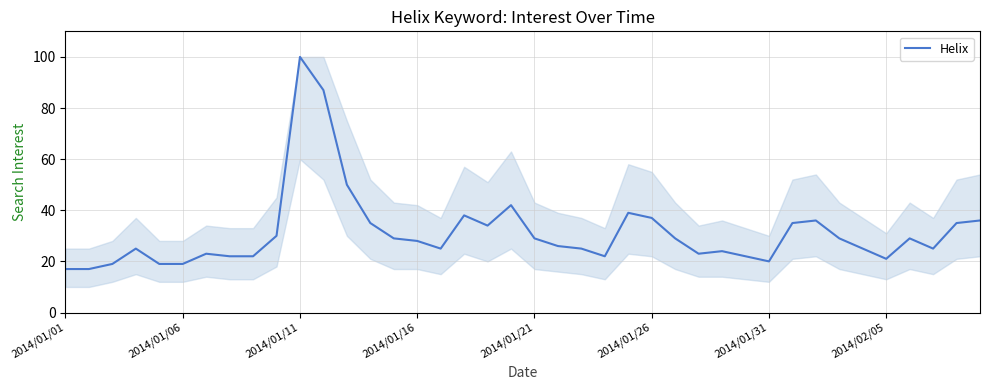

What is the difference between the second highest and second lowest values?

70